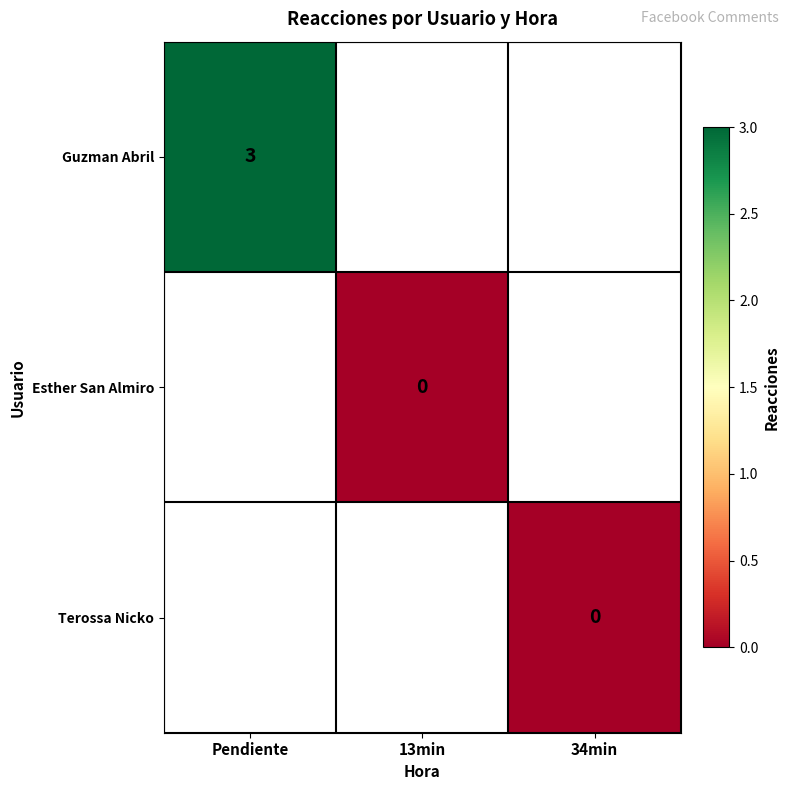

Is it true that Guzman Abril equals 1 at Pendiente?

False